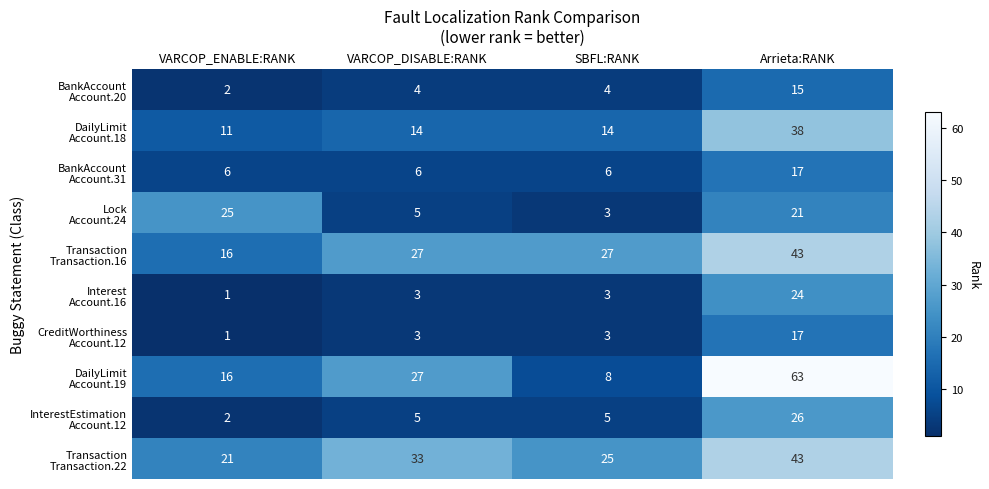

What is the spread (max minus min) of values at VARCOP_ENABLE:RANK?

24